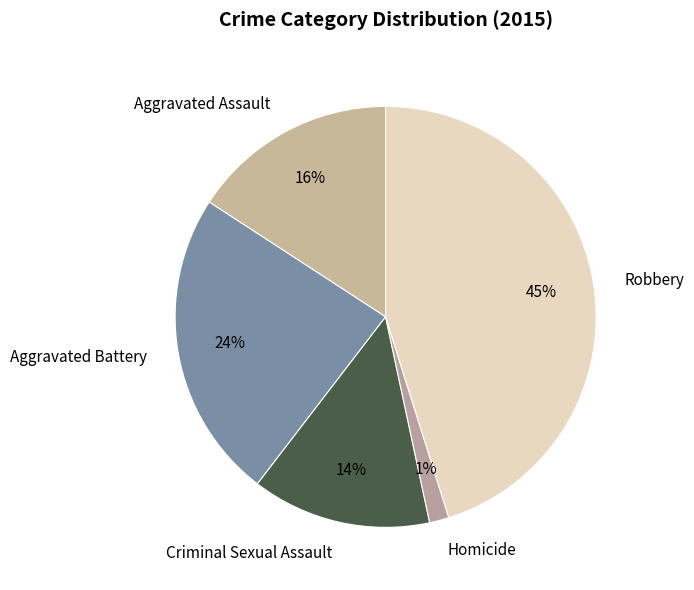

Rank the categories by value from highest to lowest.

Robbery, Aggravated Battery, Aggravated Assault, Criminal Sexual Assault, Homicide